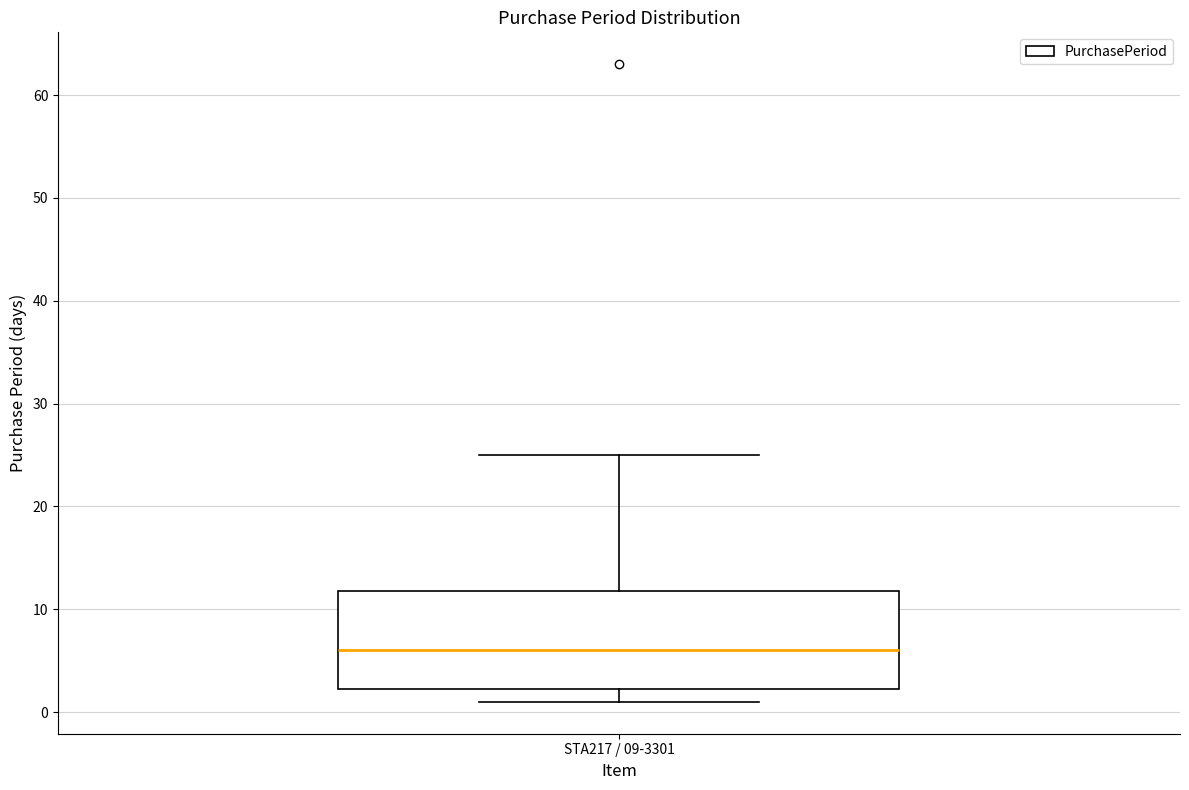

Where does the lower whisker of the box for STA217 / 09-3301 end on the y-axis? The values are not printed on the chart, so give them approximately, as read against the axis.

1